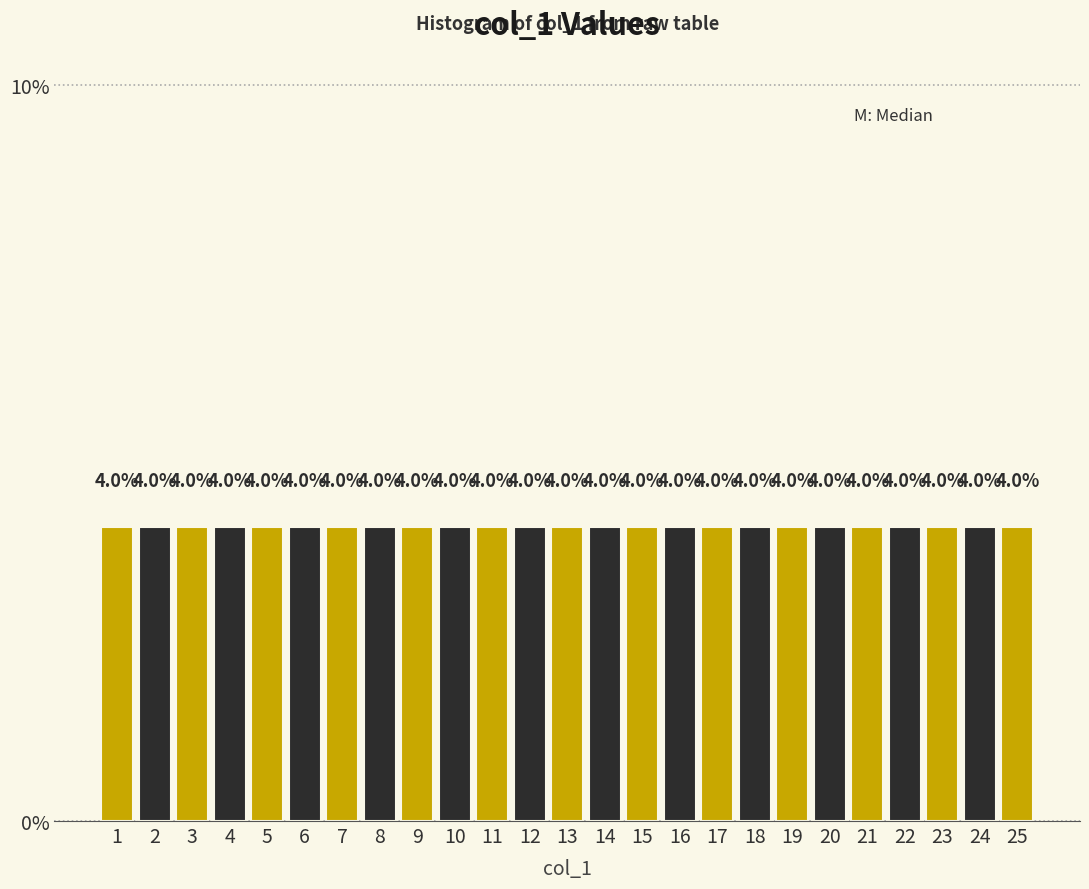

How tall is the bar that spans 8.5 to 9.5 on the x-axis?

4.0